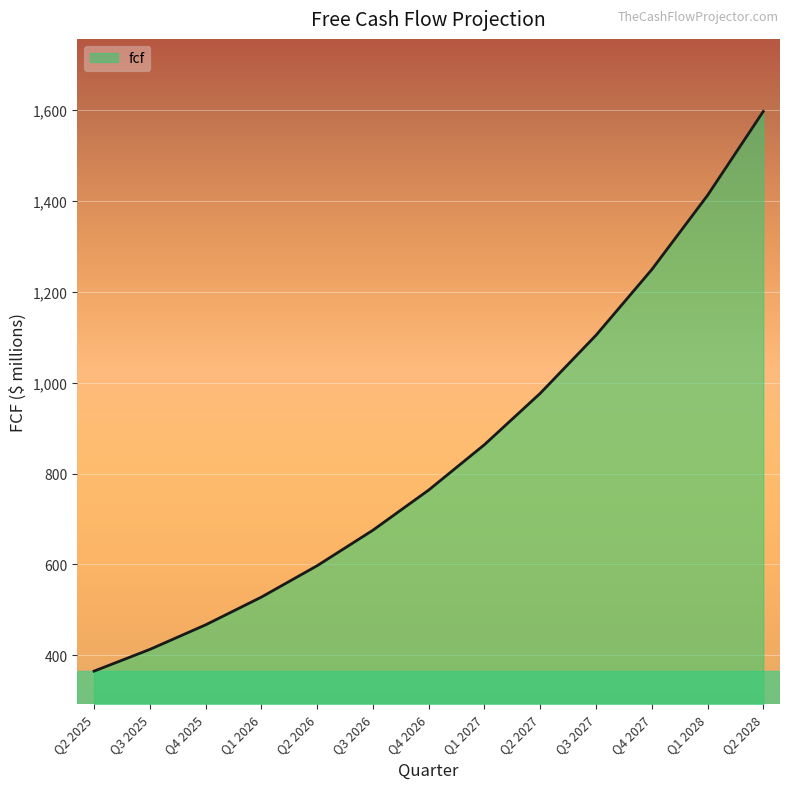

List the labels in order of value, smallest first.

Q2 2025, Q3 2025, Q4 2025, Q1 2026, Q2 2026, Q3 2026, Q4 2026, Q1 2027, Q2 2027, Q3 2027, Q4 2027, Q1 2028, Q2 2028